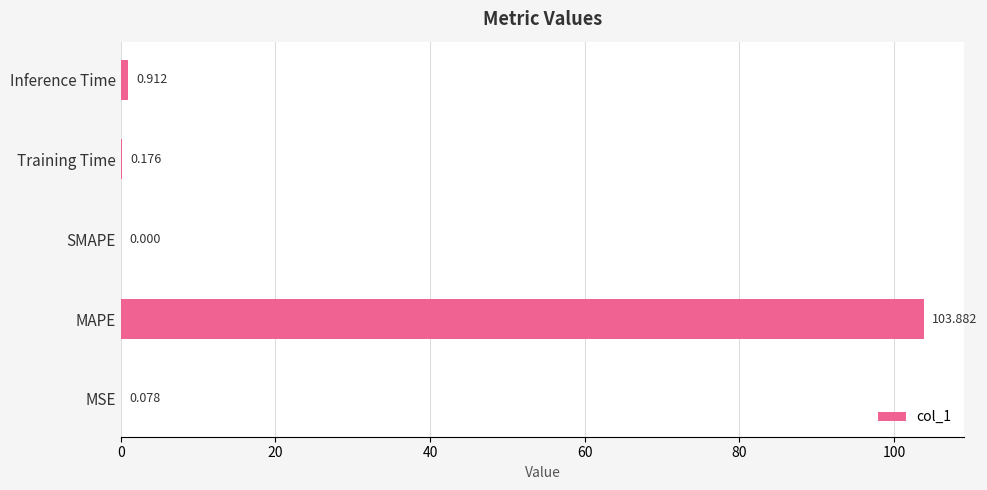

Which has a higher value, MSE or MAPE?

MAPE